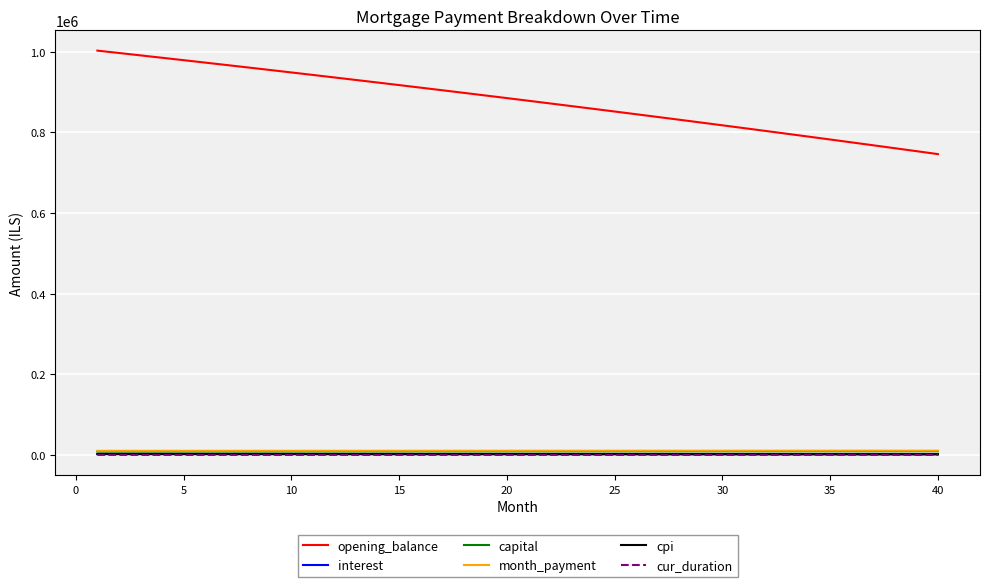

Which series has the widest spread of values?

opening_balance